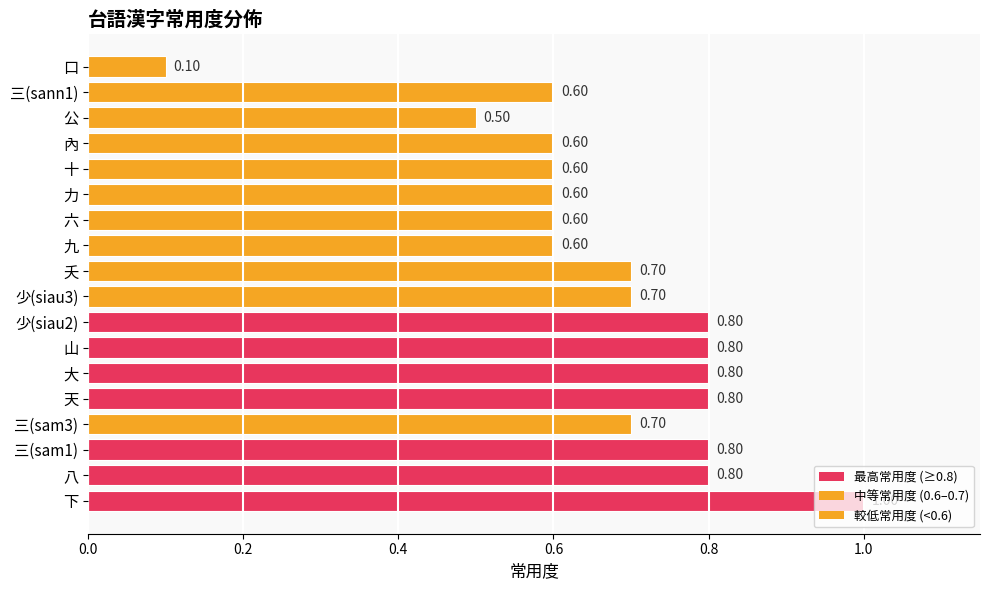

What is the sum of the values at 公 and 八?

1.3